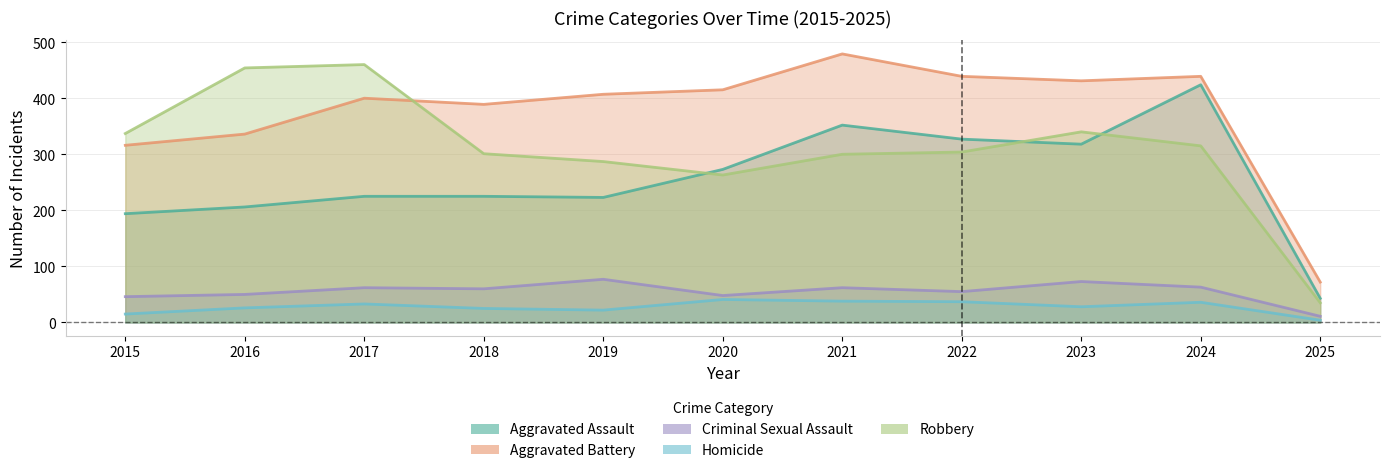

Rank the categories by Aggravated Assault value from highest to lowest.

2024, 2021, 2022, 2023, 2020, 2017, 2018, 2019, 2016, 2015, 2025